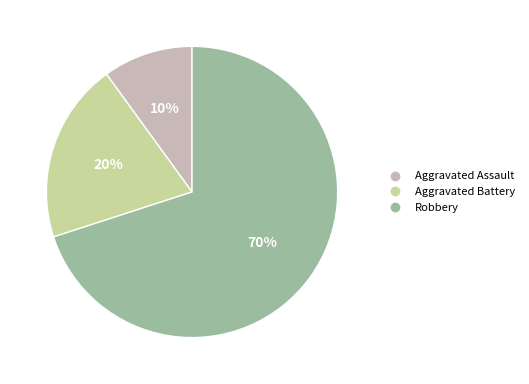

What percentage is the Aggravated Assault slice, to the nearest percent?

10%